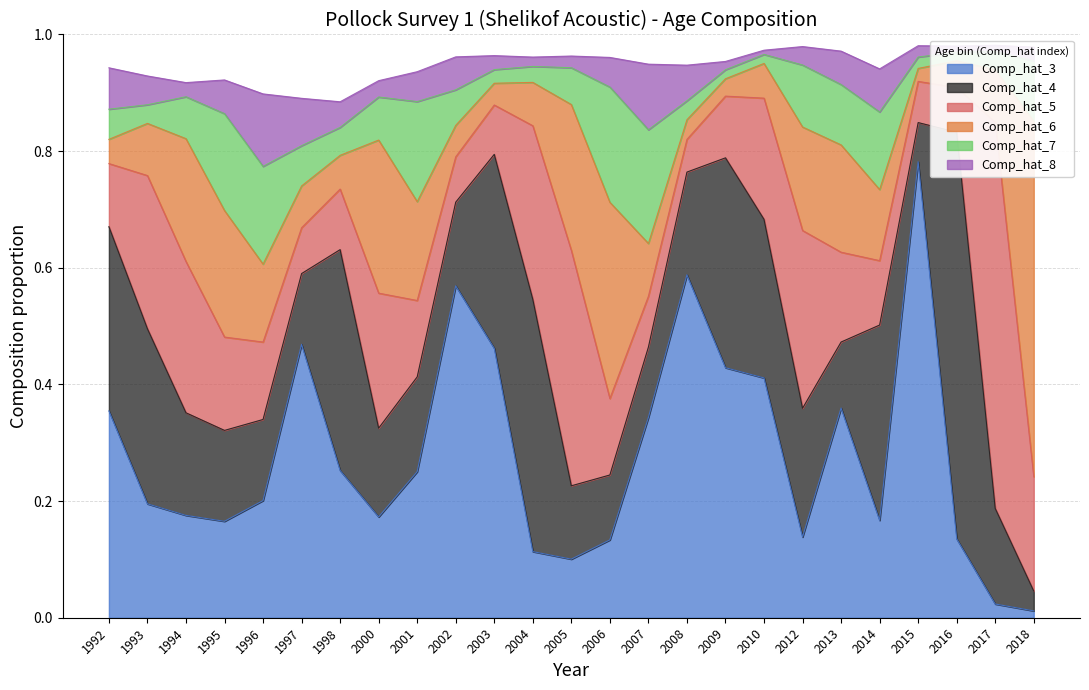

What is the value of the Comp_hat_3 point at the 12th from the left?

0.1